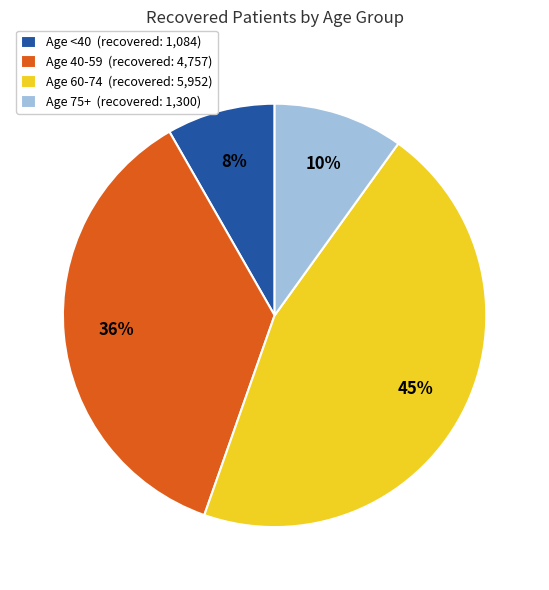

Between Age <40 (recovered: 1,084) and Age 75+ (recovered: 1,300), which is larger?

Age 75+ (recovered: 1,300)